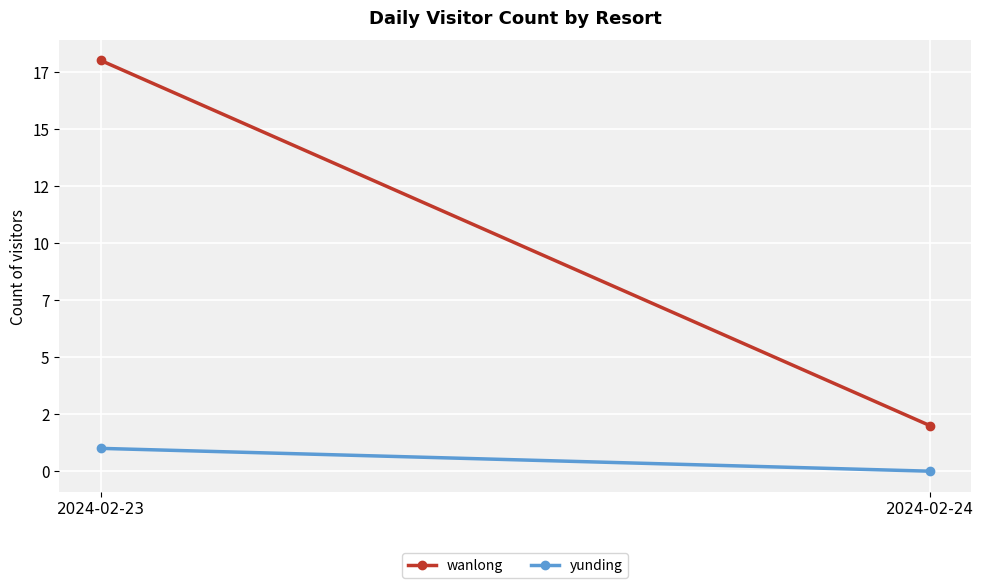

What is the value of the wanlong point at the 1st from the left?

18